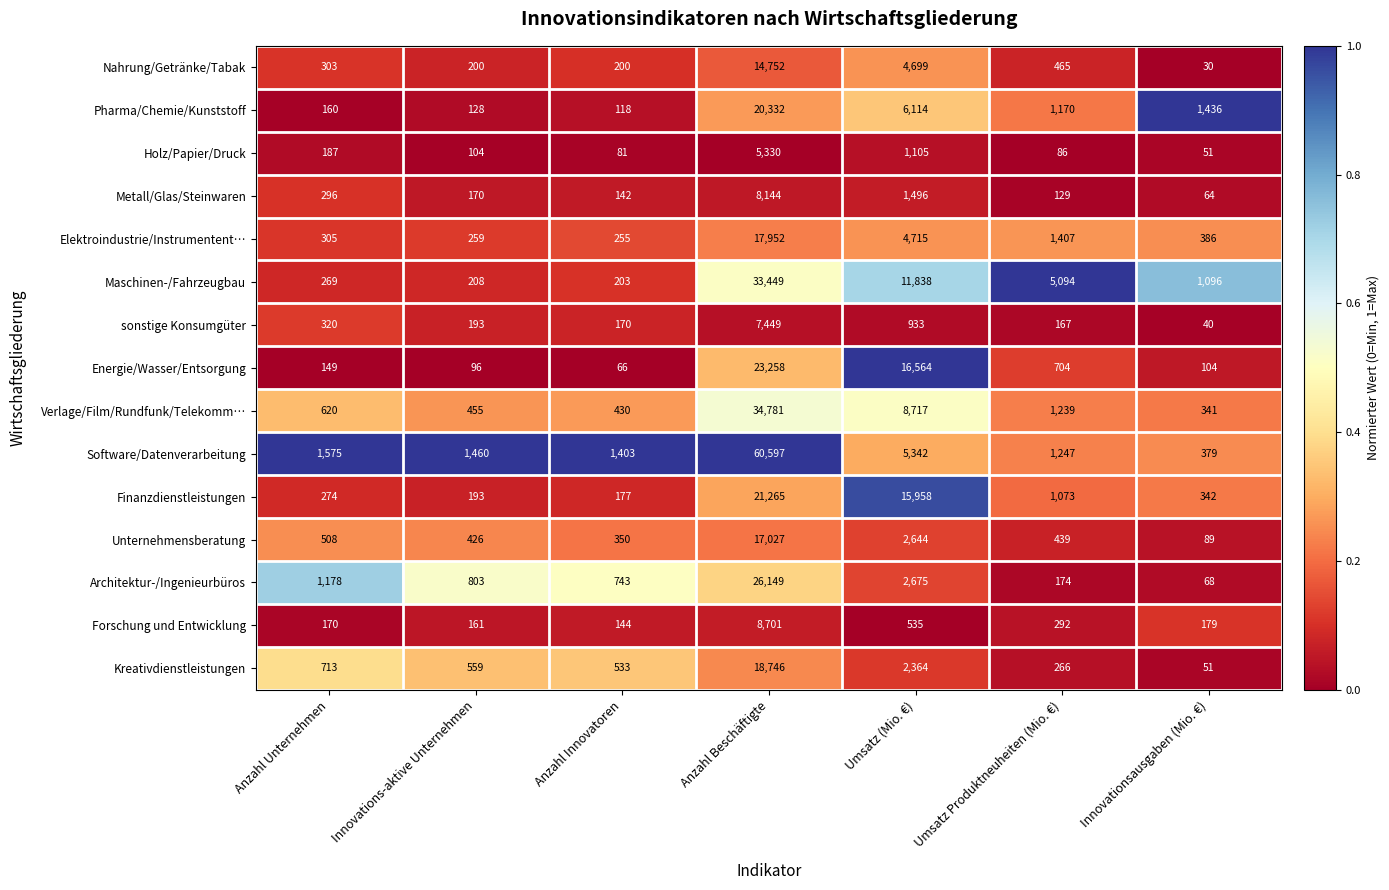

What is the minimum value for Forschung und Entwicklung?

144